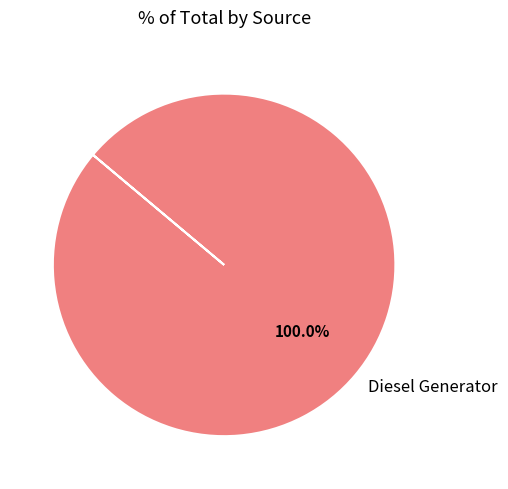

Which category accounts for the majority?

Diesel Generator